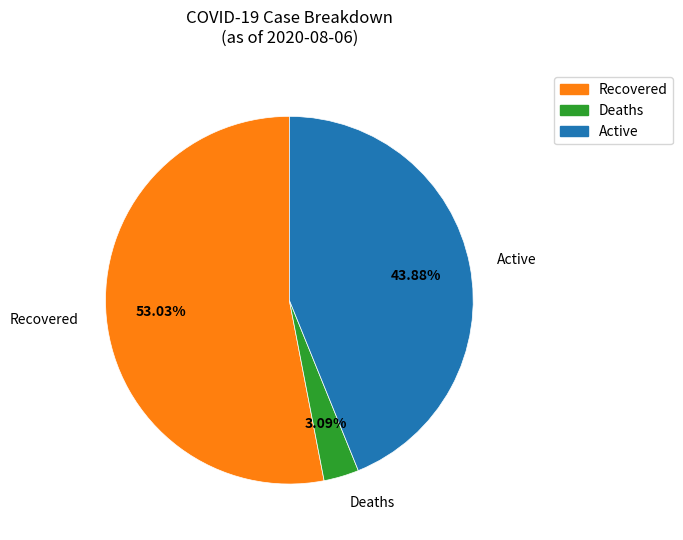

Rank the categories by value from lowest to highest.

Deaths, Active, Recovered